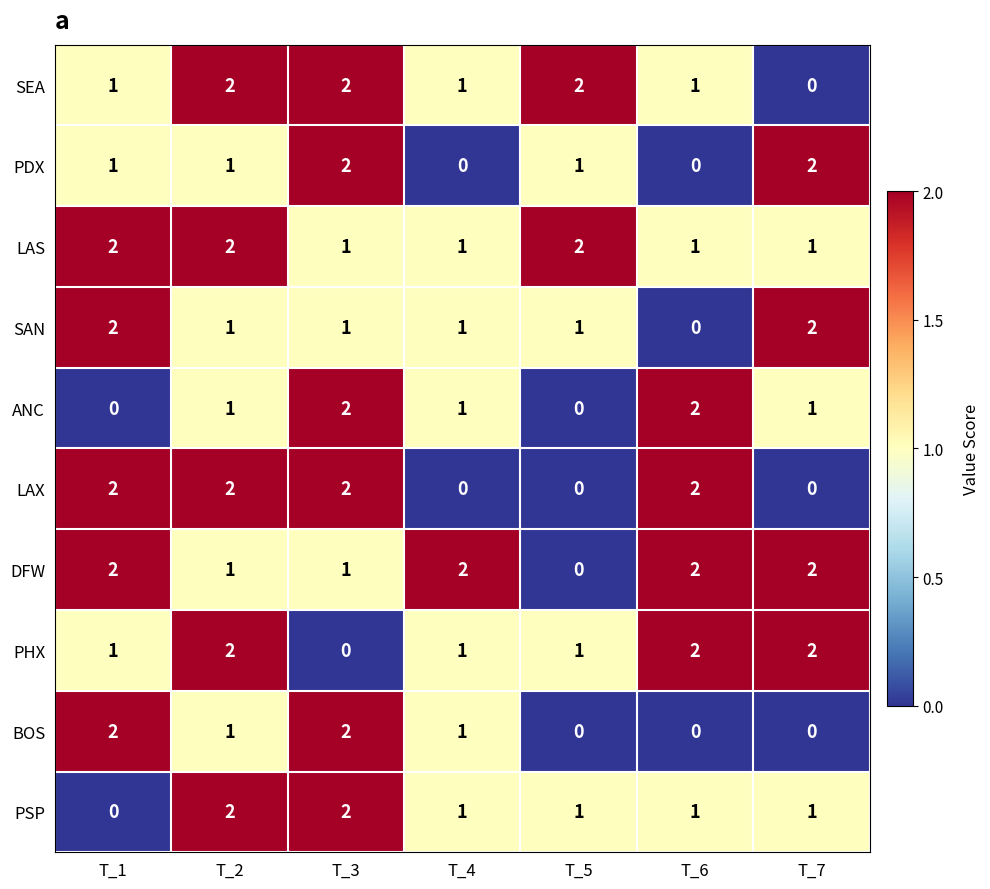

At which label does PSP first exceed 1?

T_2